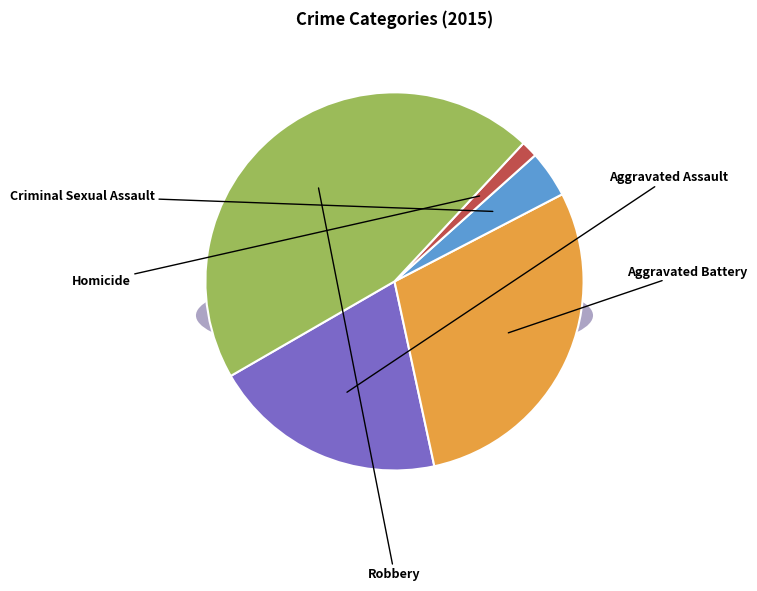

Is there any slice that represents more than half of the pie?

No